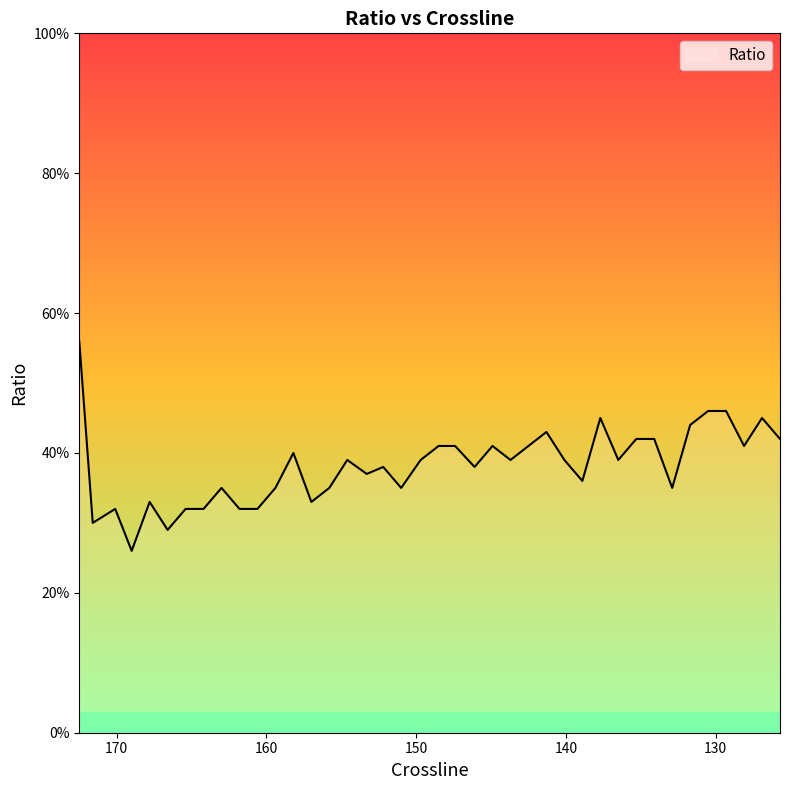

Rank the categories by value from highest to lowest.

172.5, 130.5, 129.3, 137.7, 126.9, 131.7, 141.3, 135.3, 134.1, 125.7, 148.5, 147.4, 144.9, 142.5, 128.1, 158.2, 154.6, 149.7, 143.7, 140.1, 136.5, 152.2, 146.1, 153.3, 138.9, 163.0, 159.4, 155.8, 151.0, 132.9, 167.8, 157.0, 170.1, 165.4, 164.2, 161.8, 160.6, 171.6, 166.6, 169.0